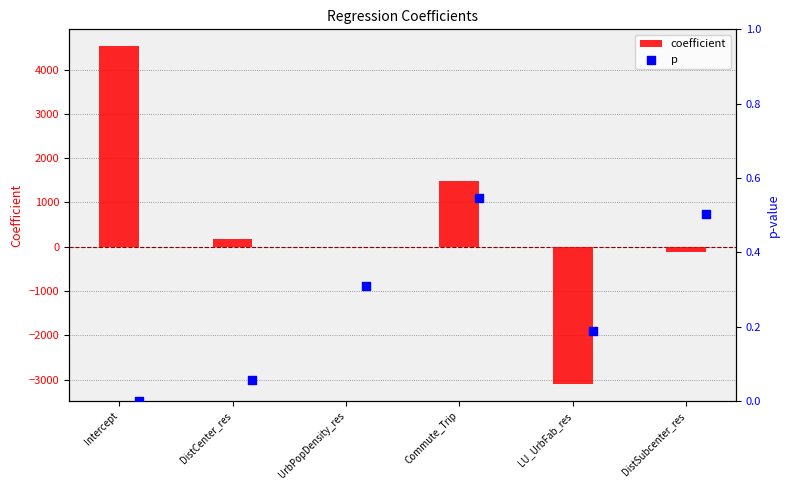

Which series contains the highest Y value?

coefficient